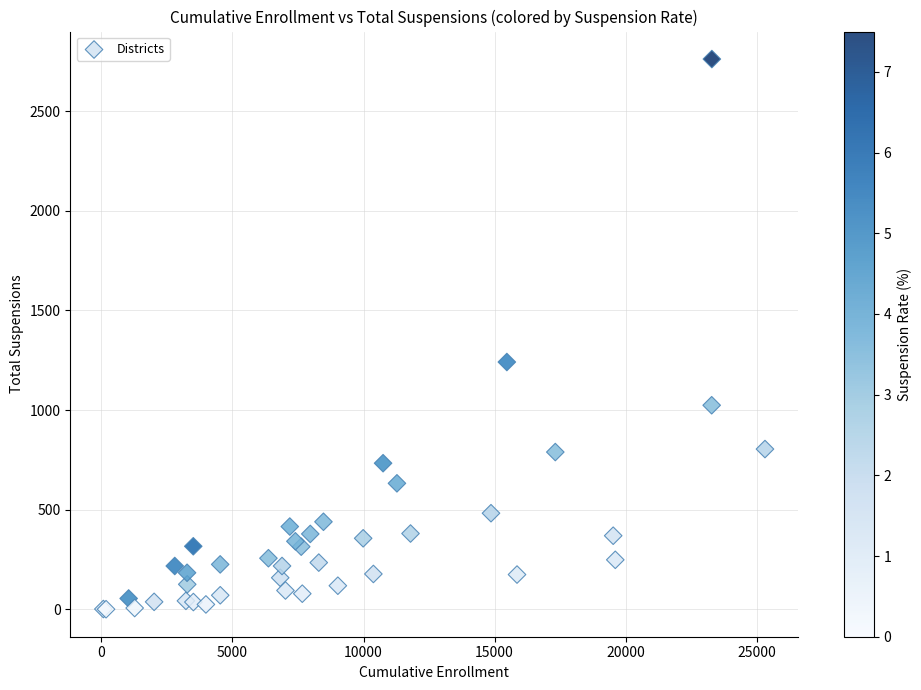

What Y value in the scatter plot is closest to 1381?

1241